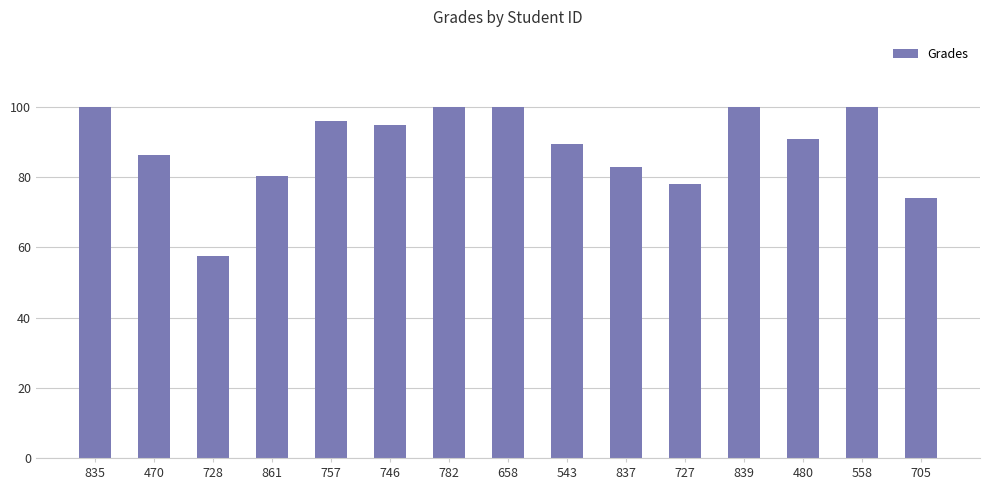

What is the label of the 4th bar from the right?

839